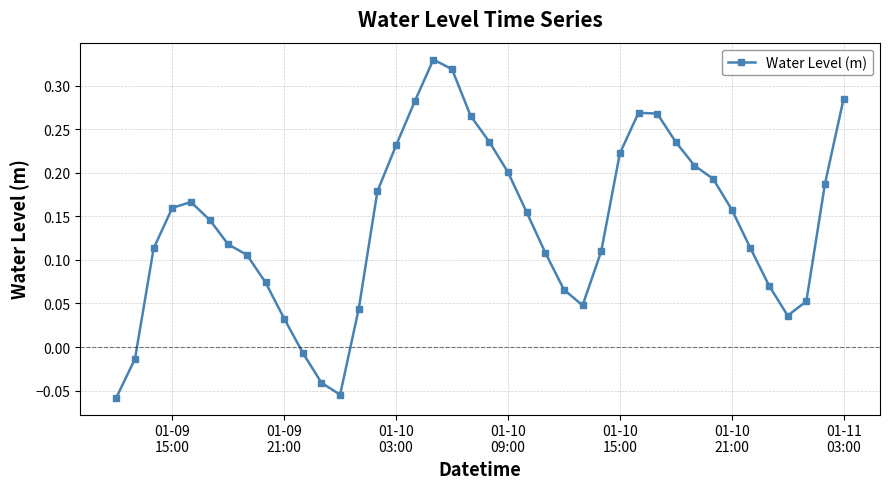

How many points are higher than both their immediate neighbors (excluding endpoints)?

3